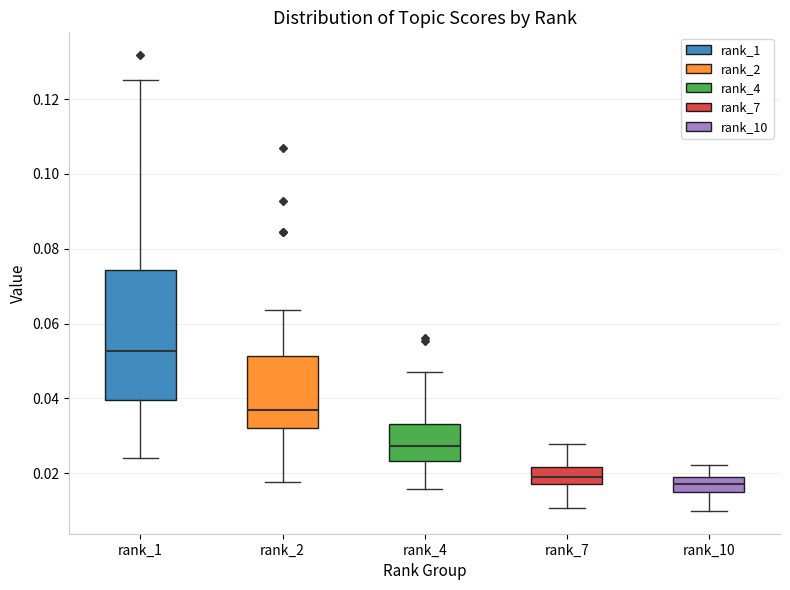

Reading left to right, read every box against the y-axis: the position of its median line, the range the box covers, and the ends of its whiskers. The values are not printed on the chart, so give them approximately, as read against the axis.

rank_1: median 0.052, box 0.040 to 0.074, whiskers 0.024 to 0.126
rank_2: median 0.036, box 0.032 to 0.052, whiskers 0.018 to 0.064
rank_4: median 0.028, box 0.024 to 0.034, whiskers 0.016 to 0.048
rank_7: median 0.020, box 0.016 to 0.022, whiskers 0.010 to 0.028
rank_10: median 0.016, box 0.014 to 0.018, whiskers 0.010 to 0.022